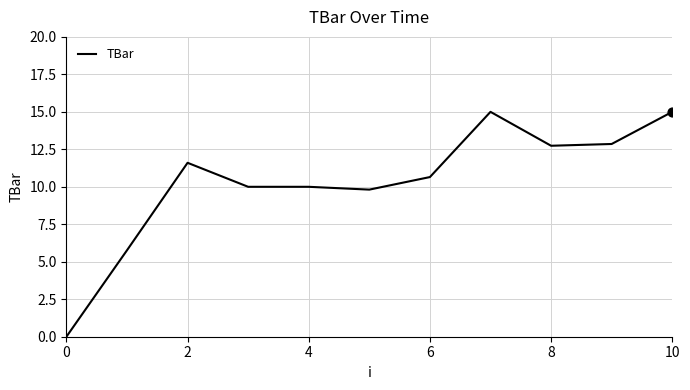

What is the difference between the maximum and minimum values?

15.0